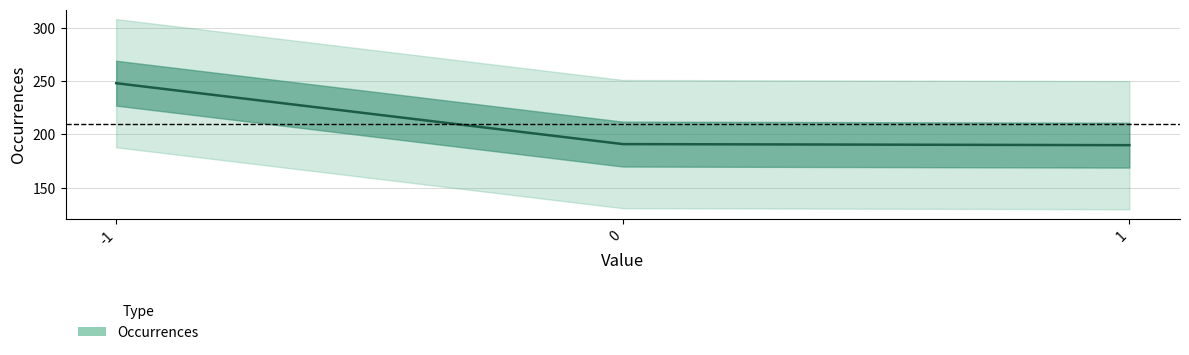

Reading left to right, extract all data points from this chart.

248	191	190